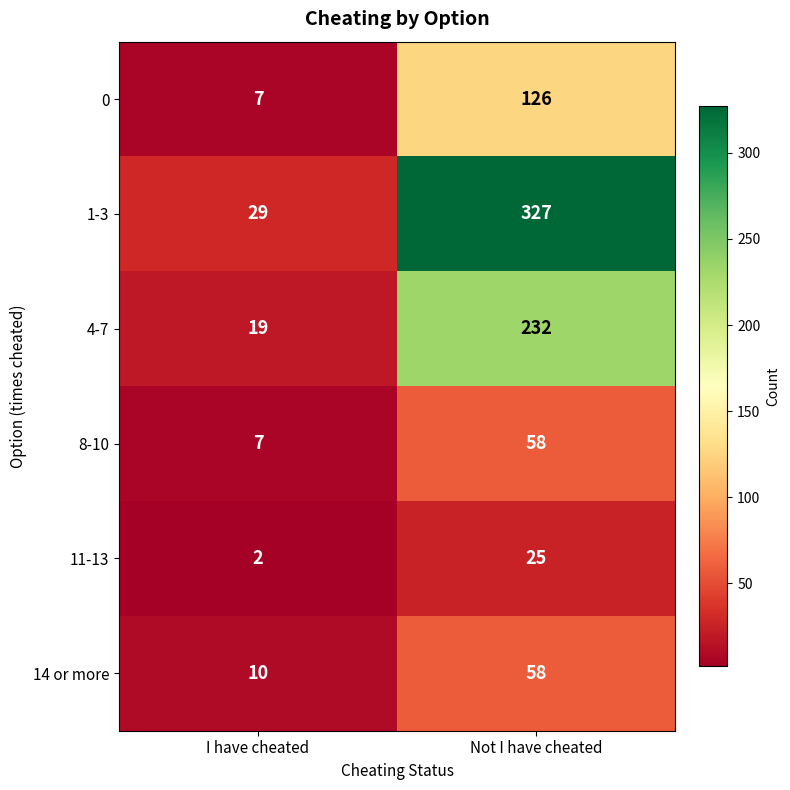

What is the difference between the highest and lowest values at I have cheated?

27